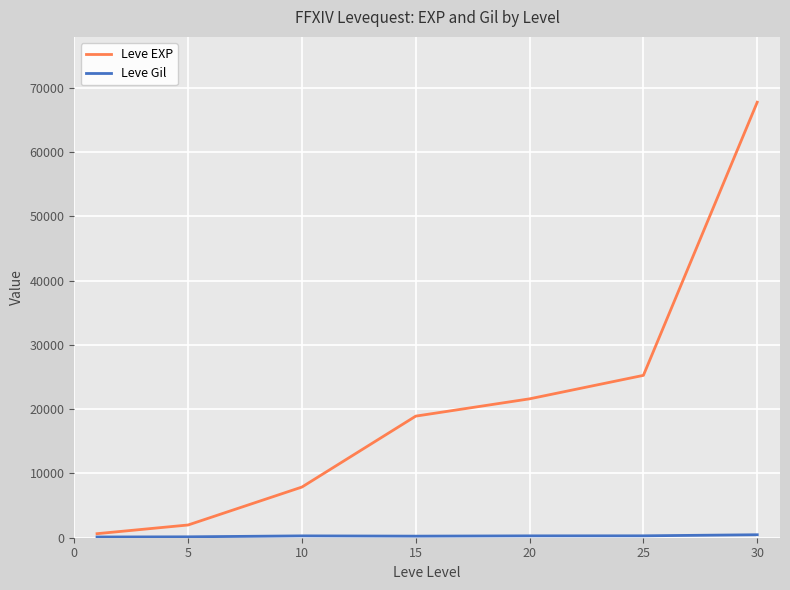

What is the maximum value shown in the chart?

67730